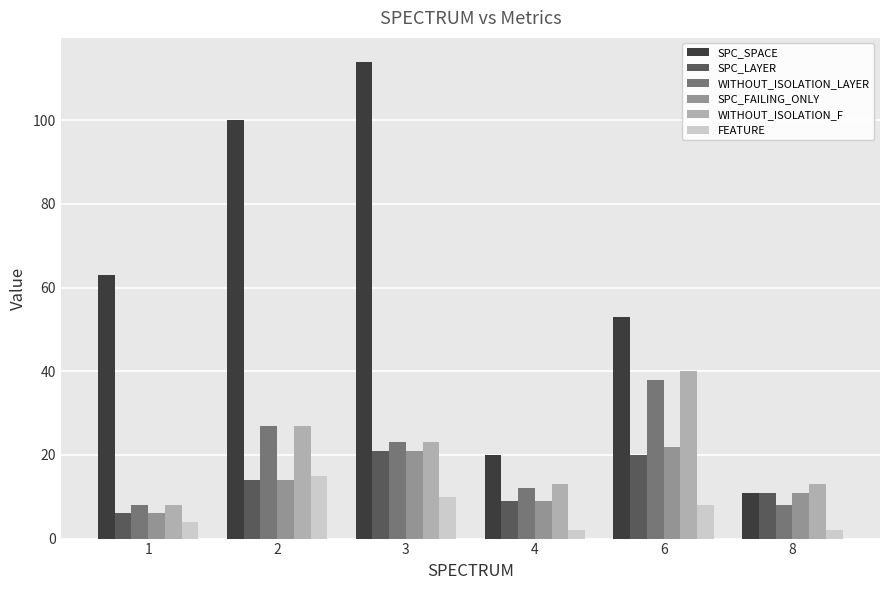

Count the number of data series in this chart.

6